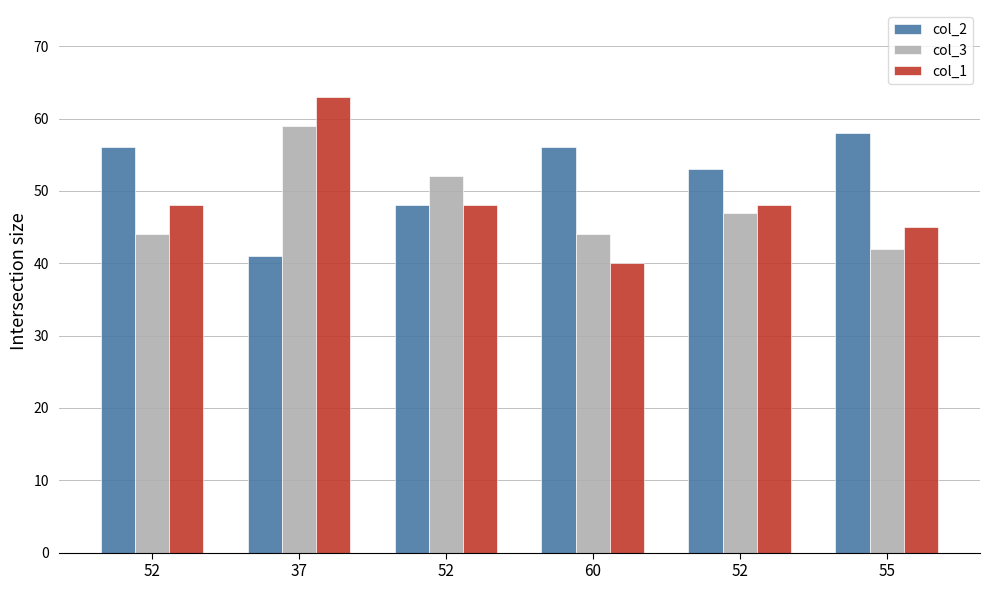

True or false: col_2 has a value of 56 at 60.

True